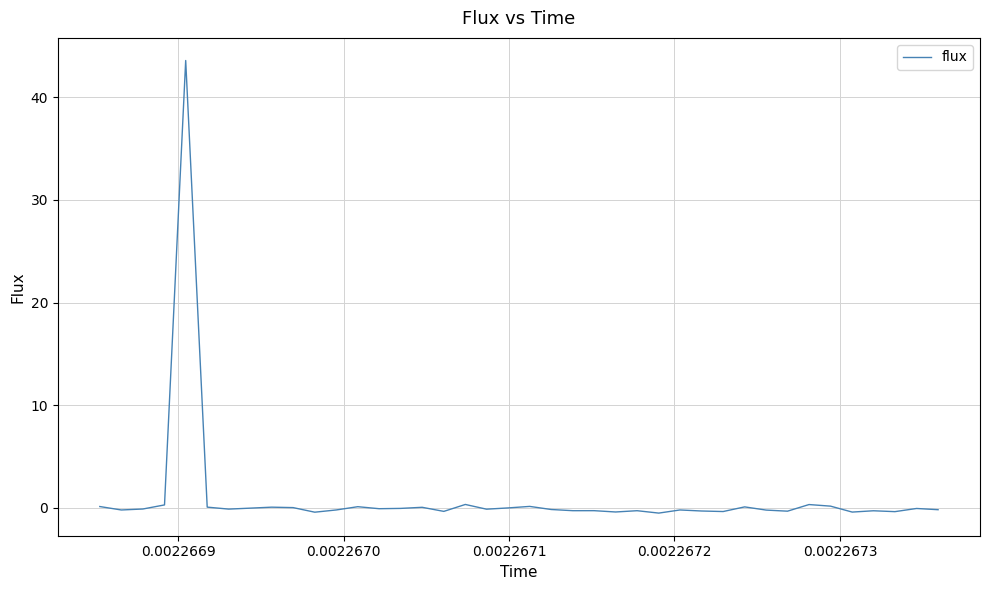

What is the maximum value shown in the chart?

43.6